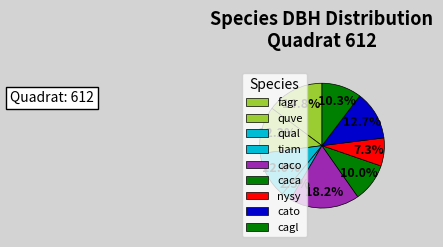

What is the smallest slice in the pie chart?

tiam